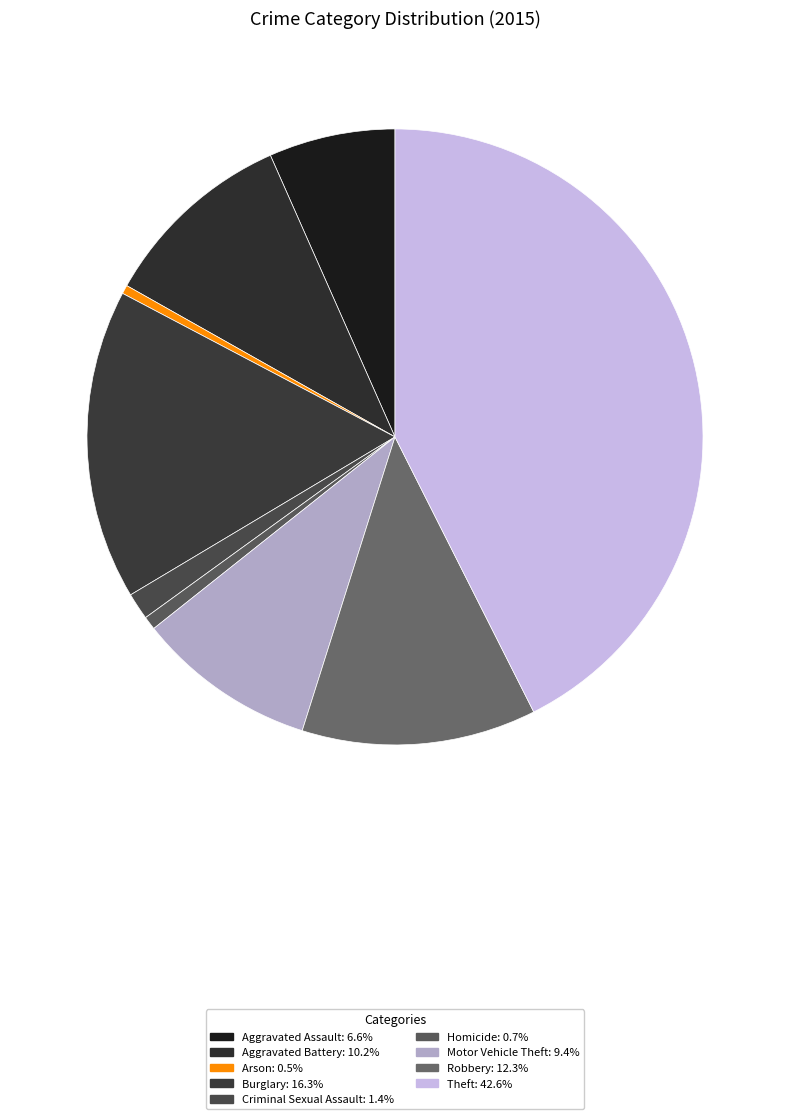

Rank the categories by value from highest to lowest.

Theft, Burglary, Robbery, Aggravated Battery, Motor Vehicle Theft, Aggravated Assault, Criminal Sexual Assault, Homicide, Arson